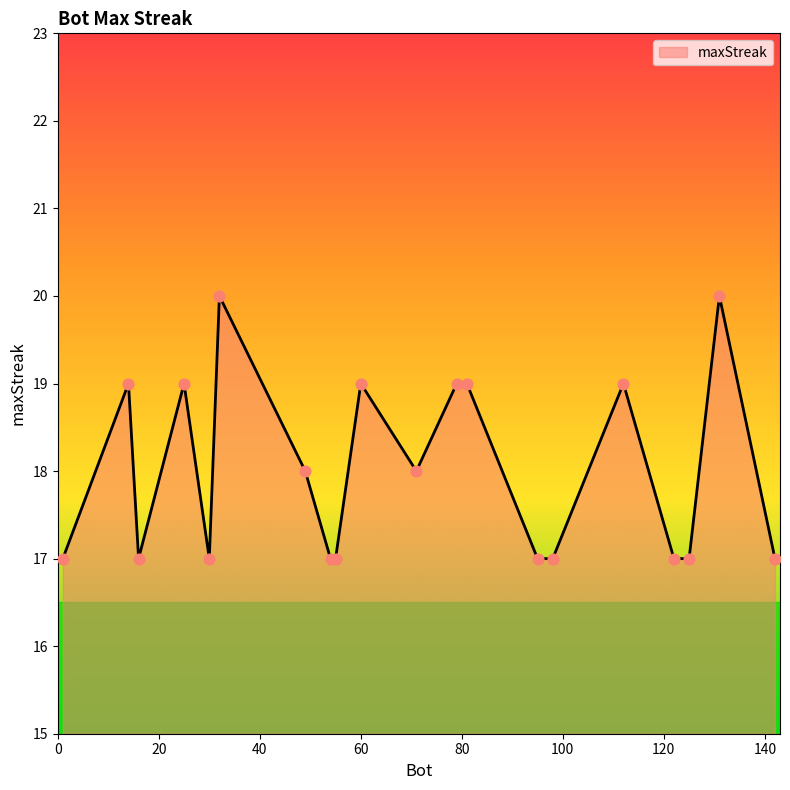

What is the smallest value displayed?

17